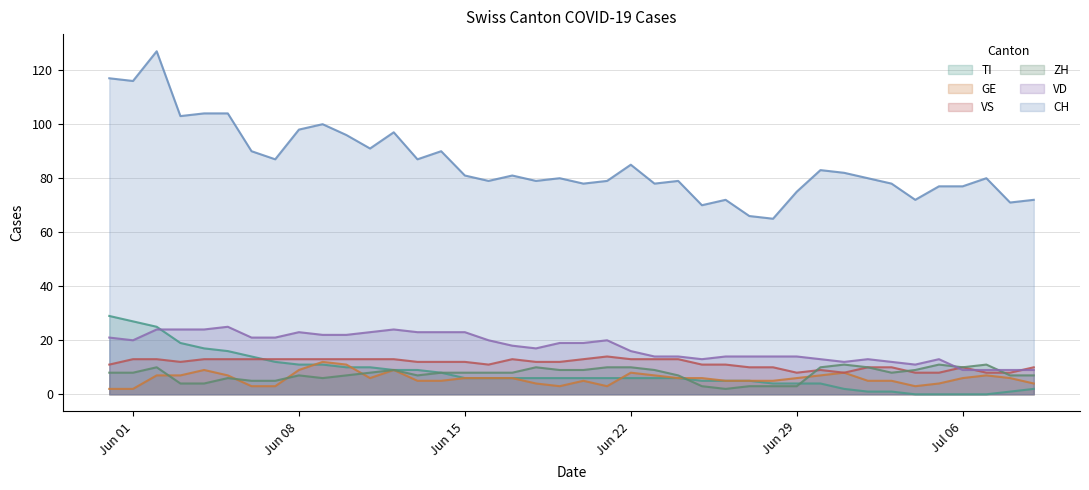

How many intersections are there between TI and VD?

1